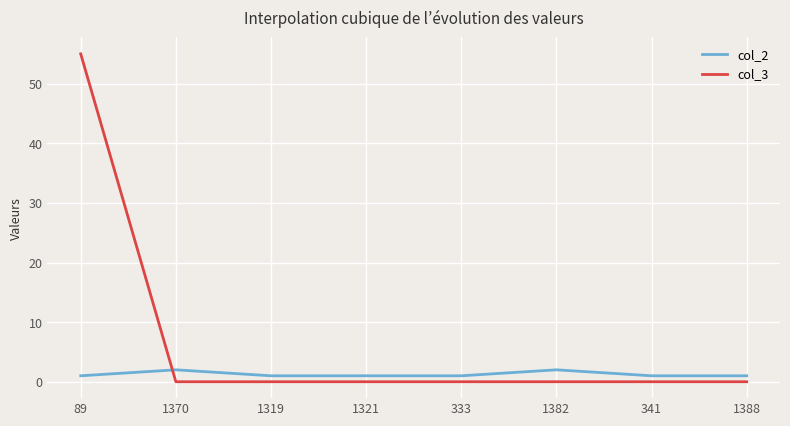

What is the spread (max minus min) of values at 1370?

2